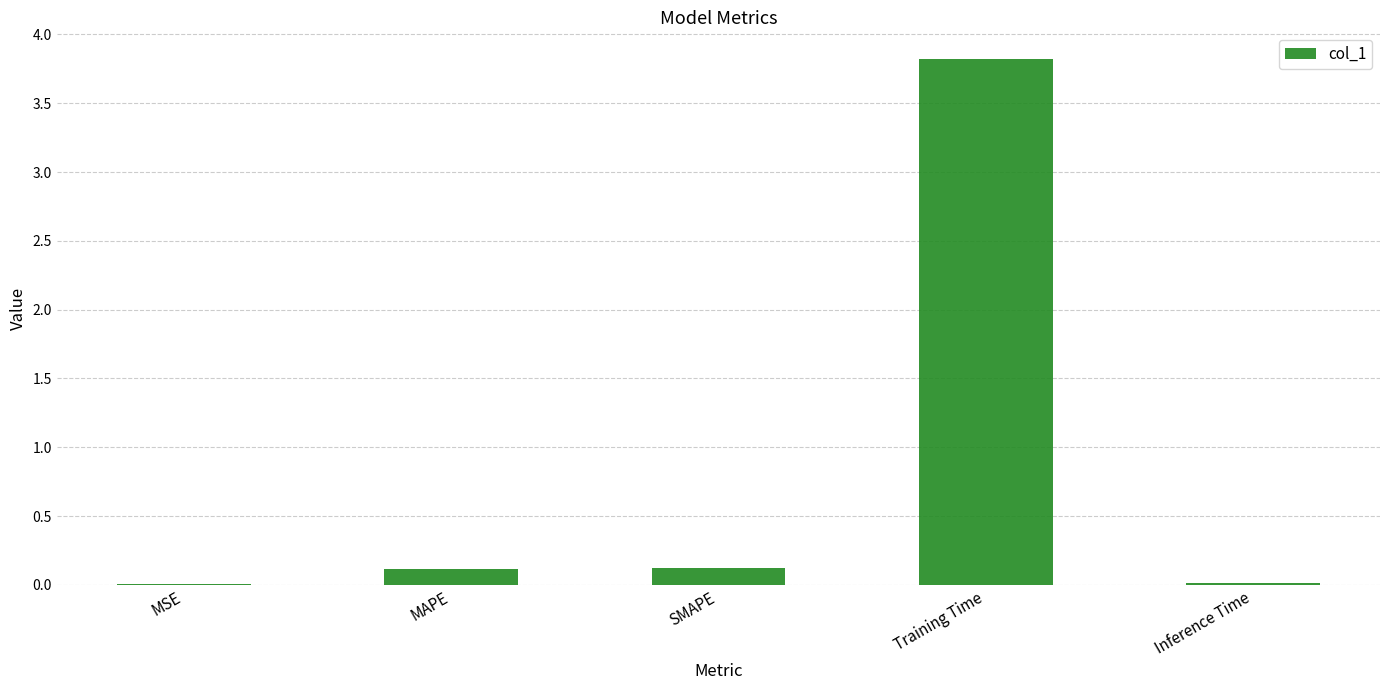

Is it true that the value at Inference Time is 0.0?

True